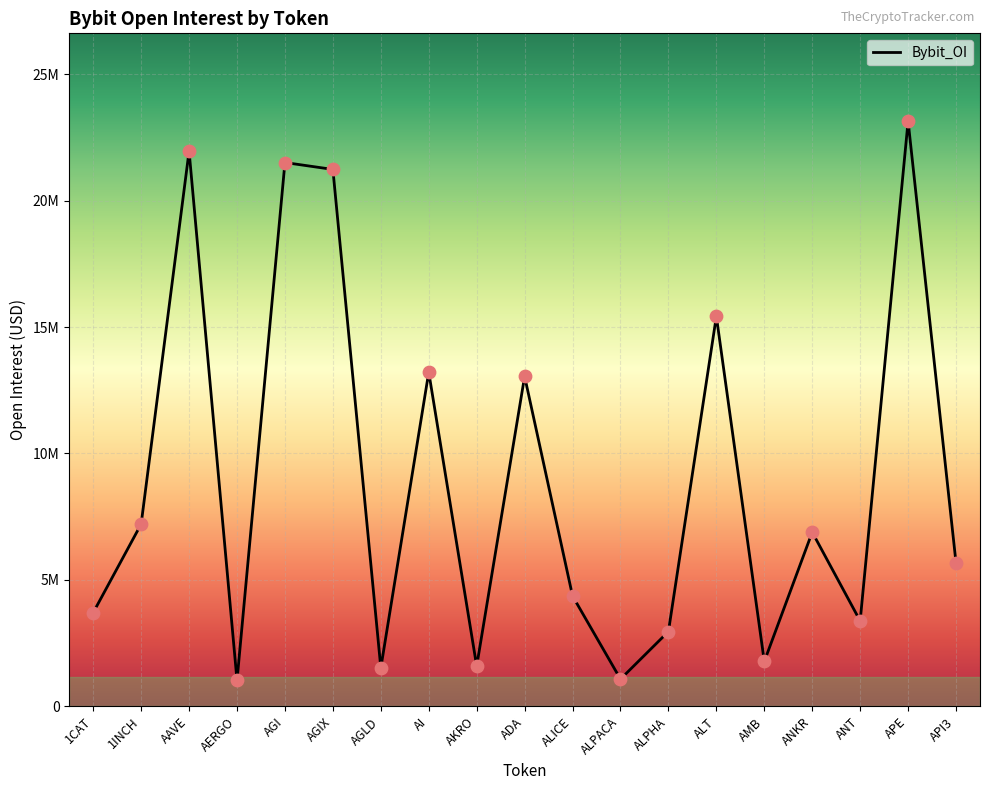

What is the ratio of the value at ANT to the value at ANKR?

0.5